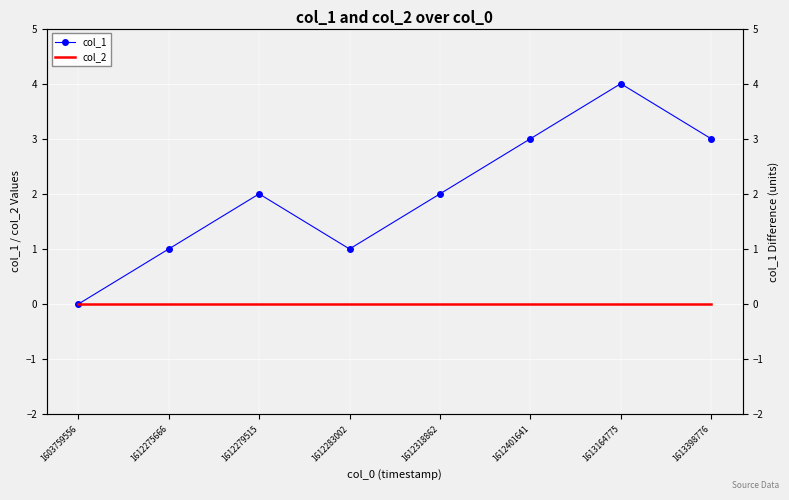

At which category does col_1 reach its first local valley?

1612283002